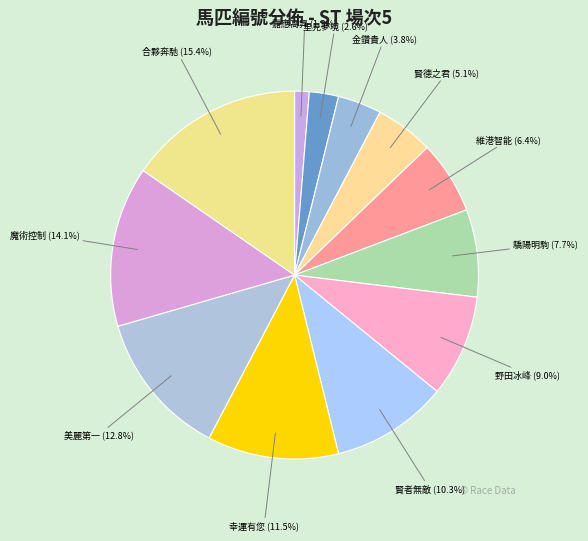

How many slices are in this pie chart?

12